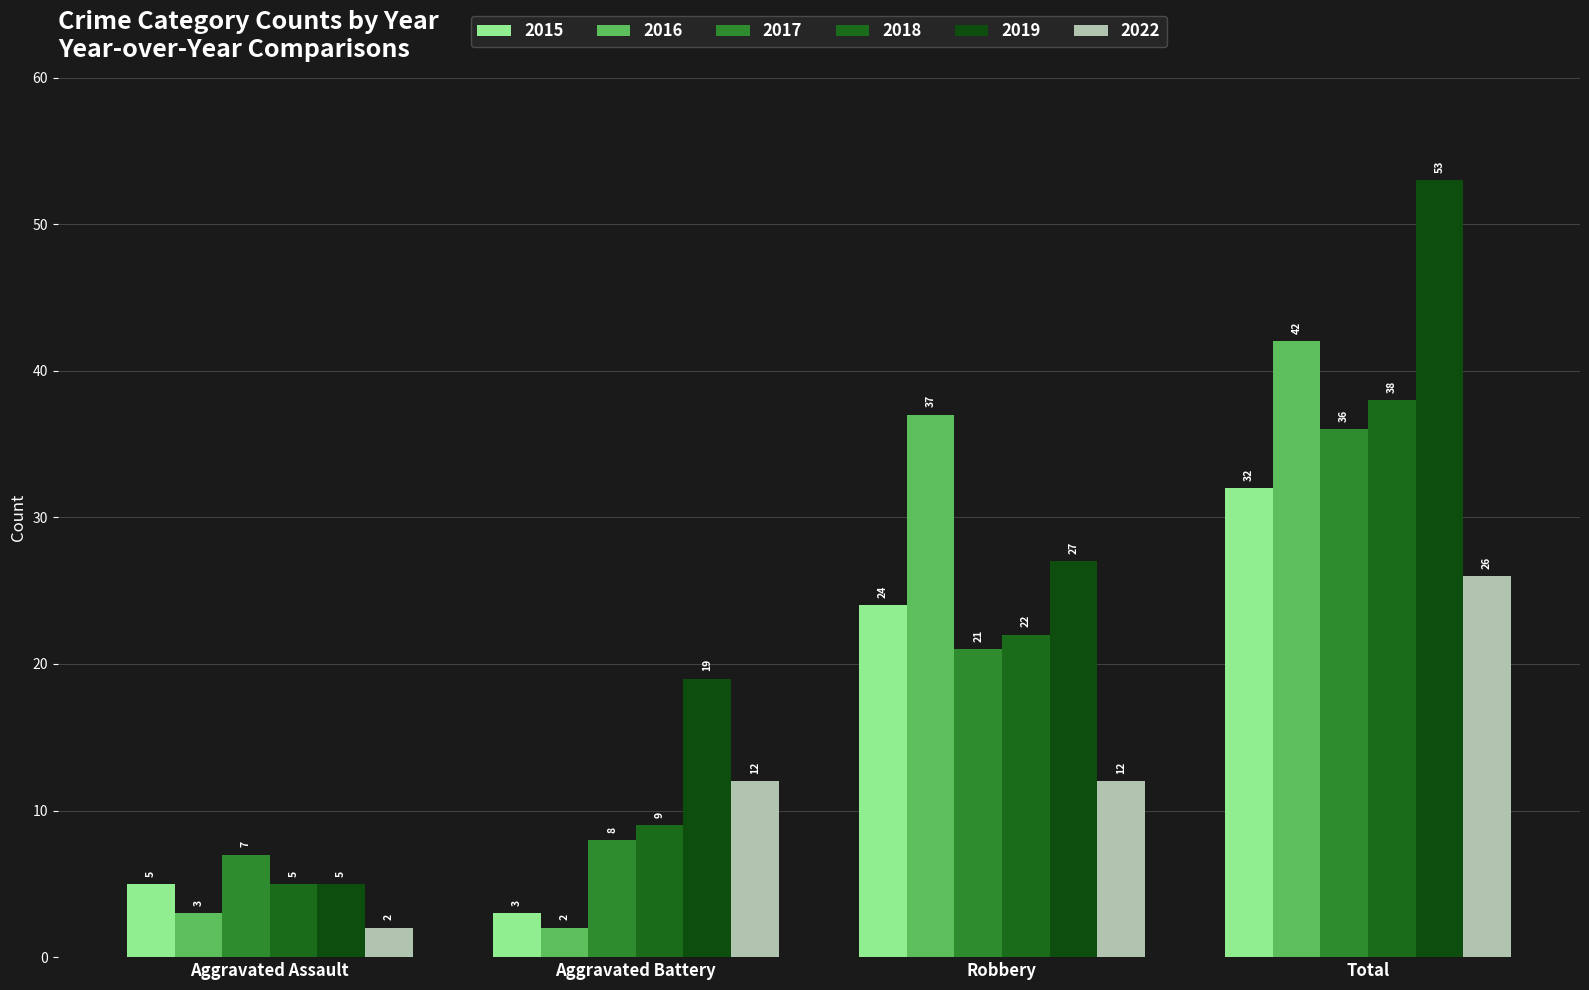

What is the minimum value shown in the chart?

2